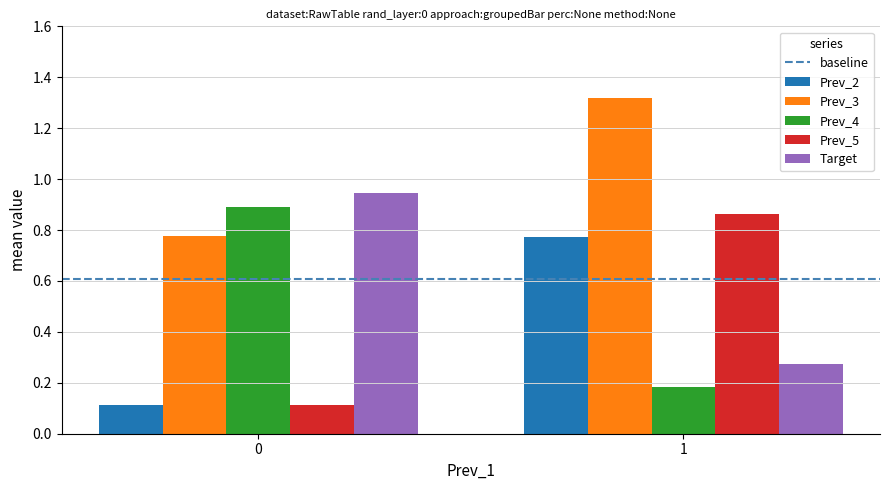

Is it true that Prev_5 equals 0.9 at 1?

True